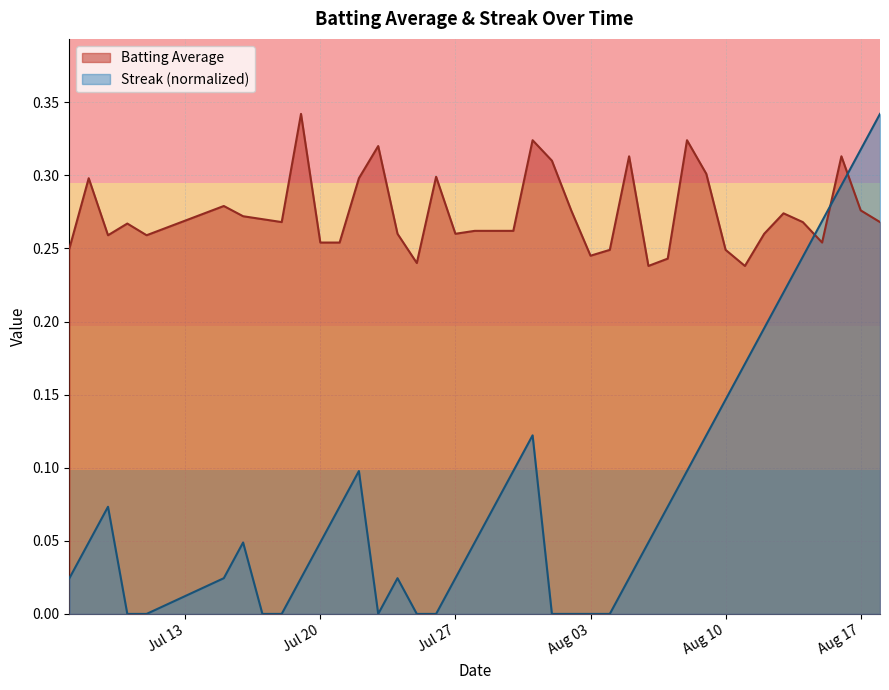

Rank the series by their average value, from highest to lowest.

Batting Average, Streak (normalized)